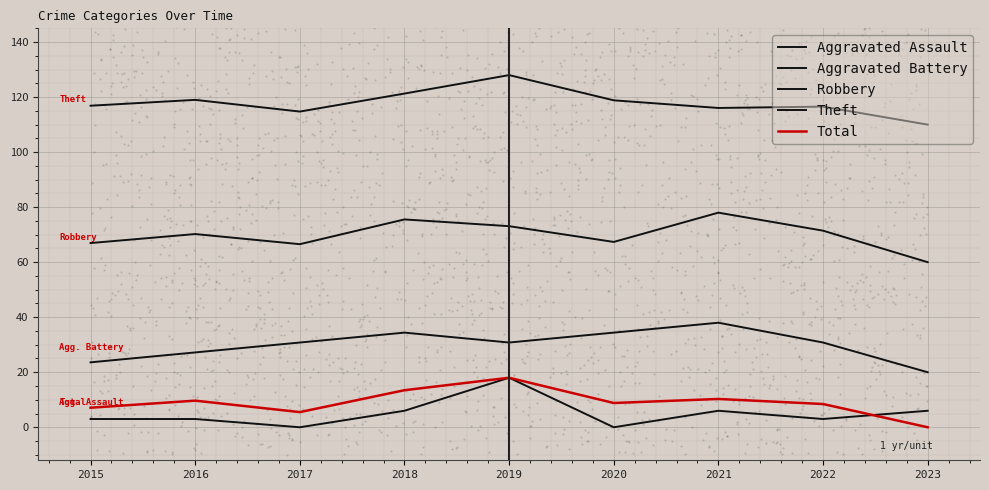

Which series reaches the maximum Y coordinate?

Theft